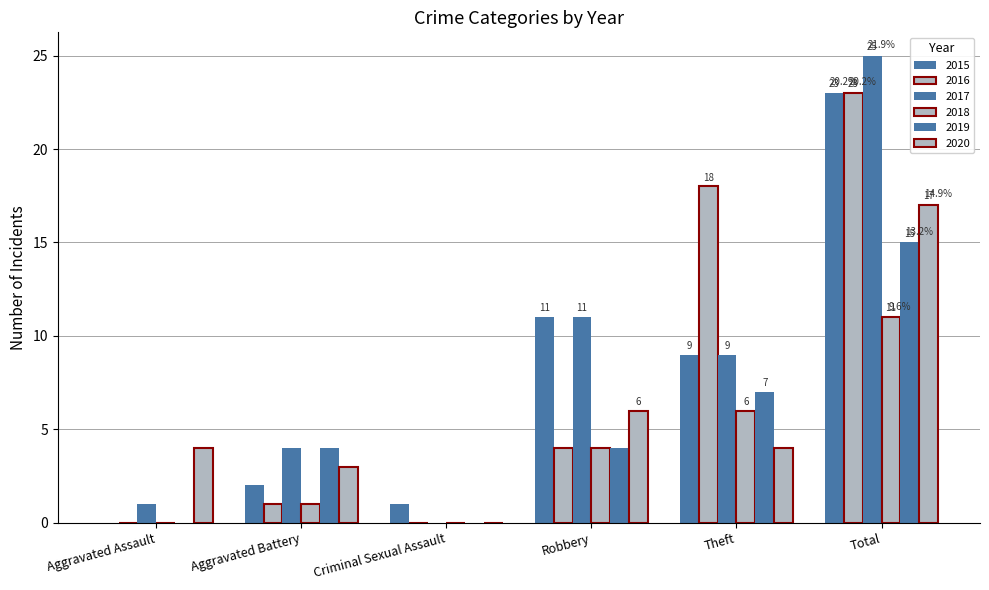

Count the number of categories in the chart.

6